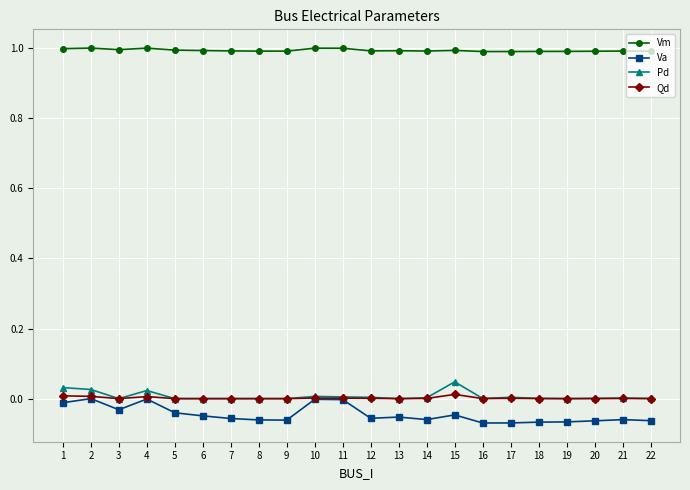

True or false: Pd has more than 1 interior local peaks.

True